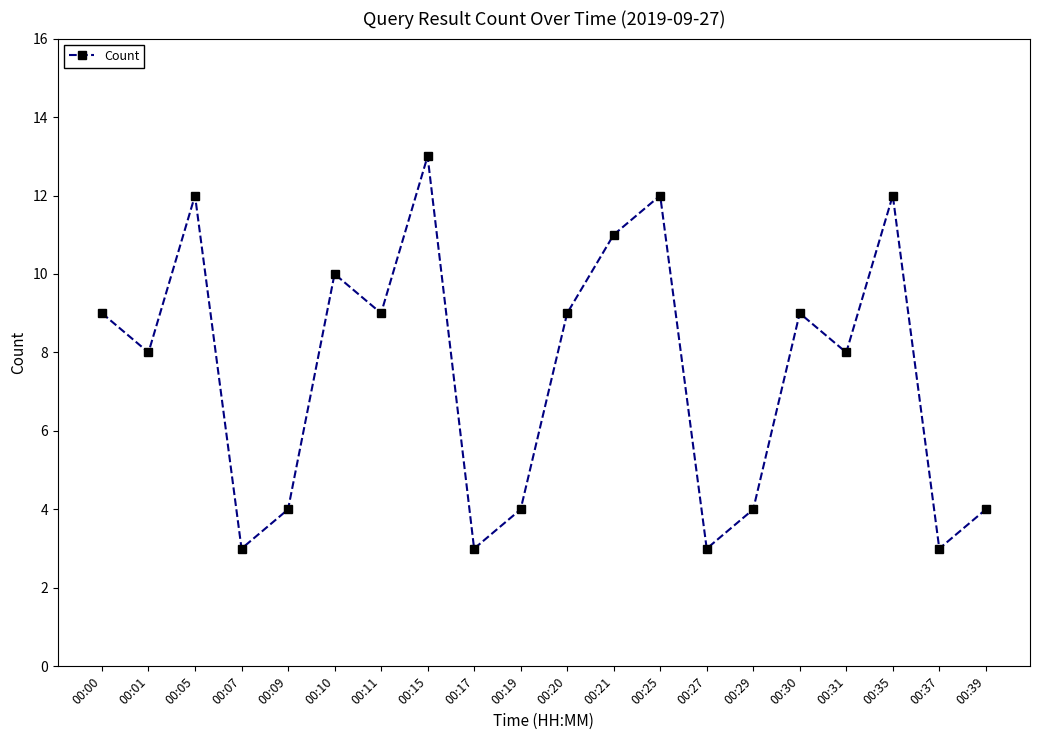

What is the average value?

8